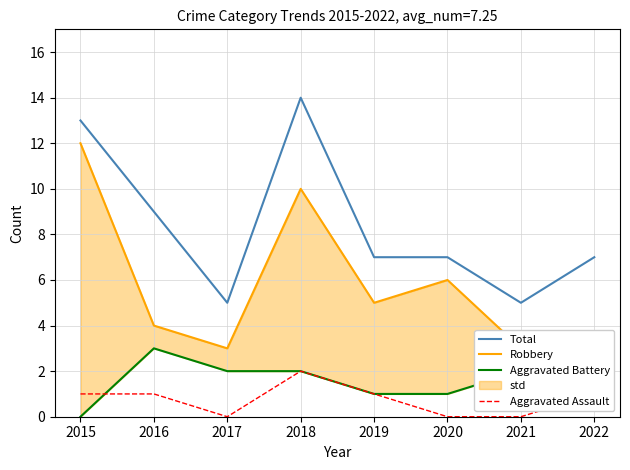

At which label does Aggravated Battery first exceed 2?

2016